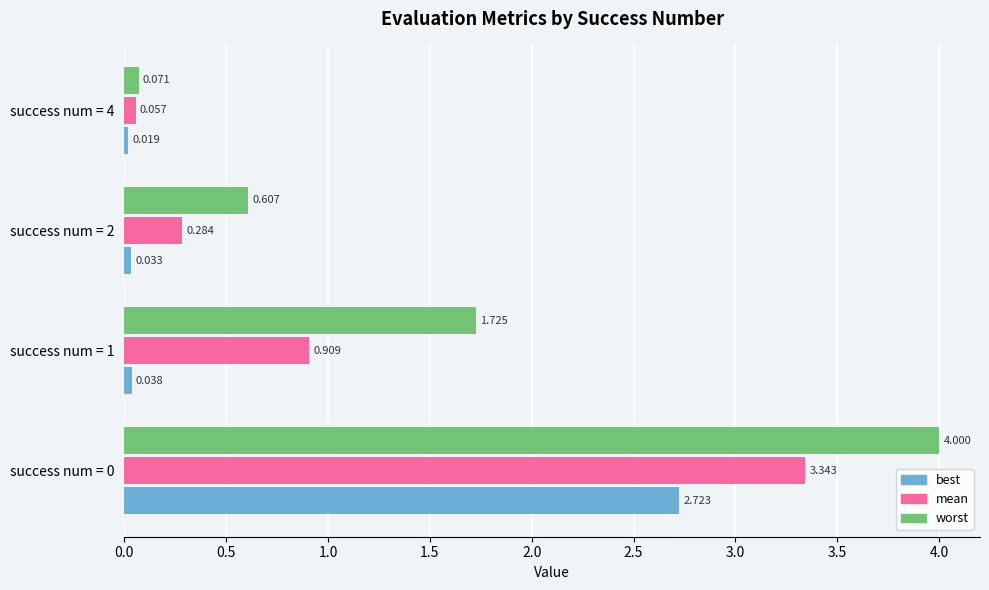

Where is mean nearest to the value 1?

success num = 1